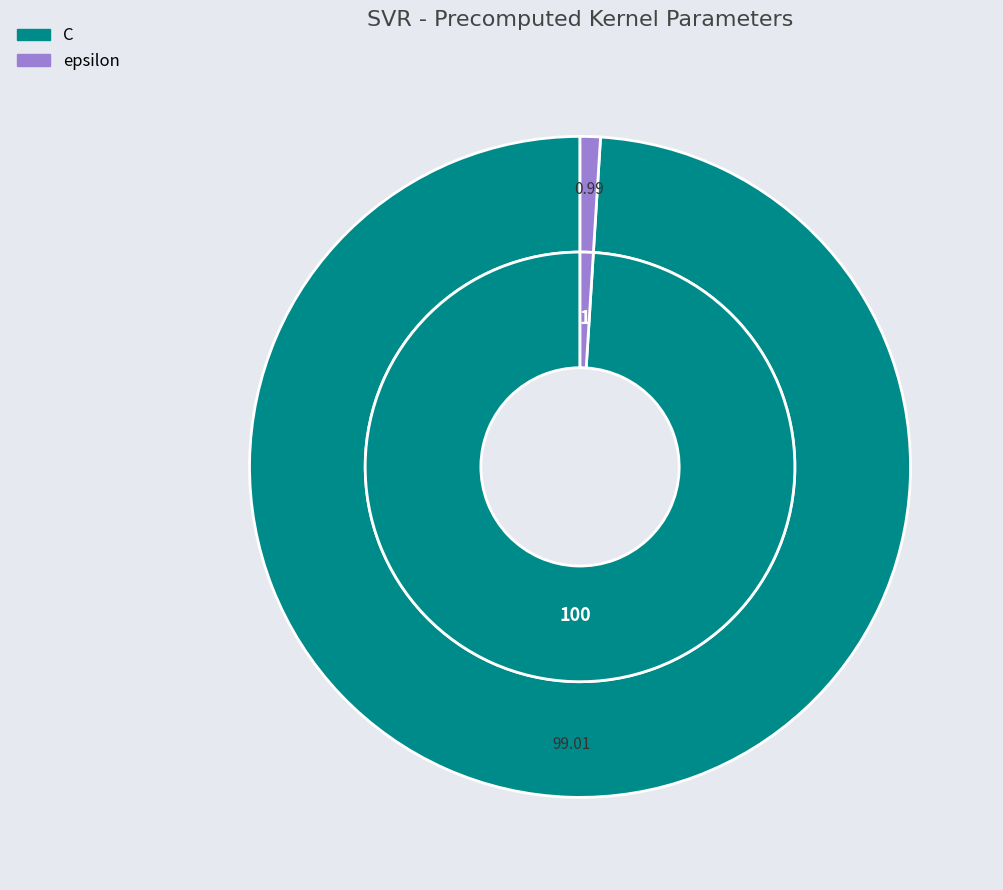

To the nearest percent, what is the difference between the C and epsilon slice percentages?

98%